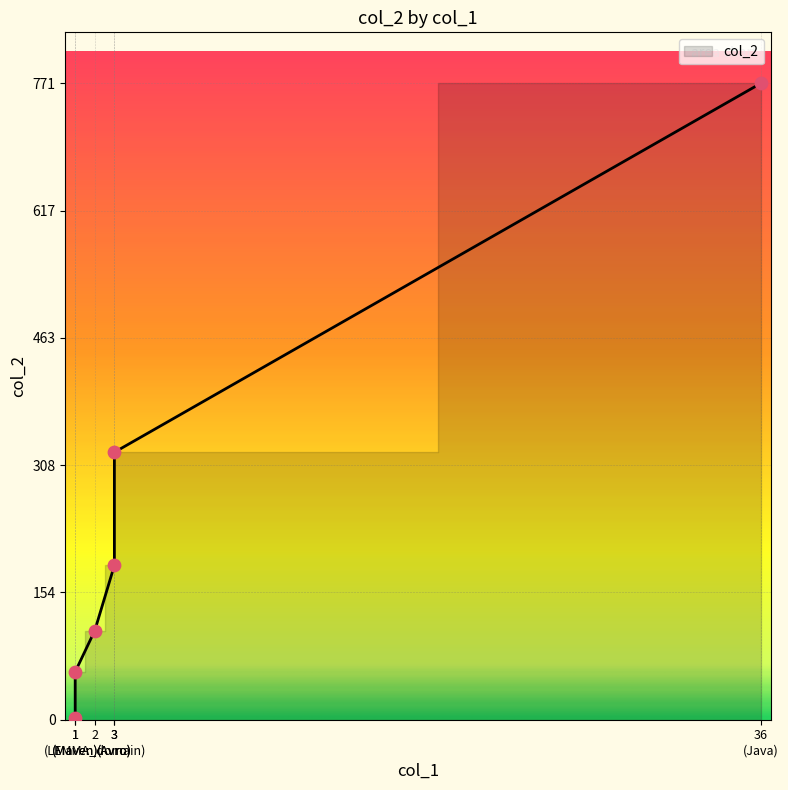

Approximately how many times larger is the value at Maven compared to LEMMA_domain?

0.5